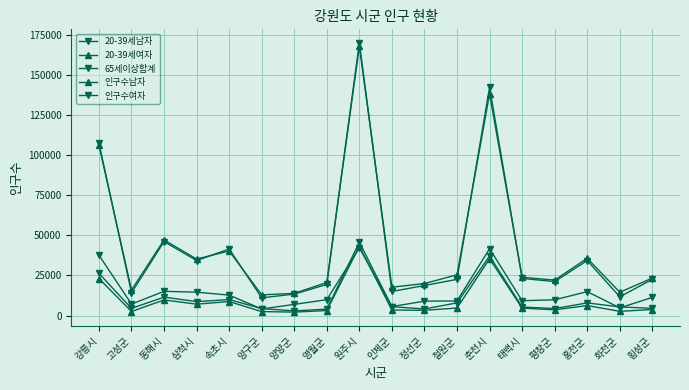

True or false: 인구수남자 and 65세이상합계 cross at least once.

False